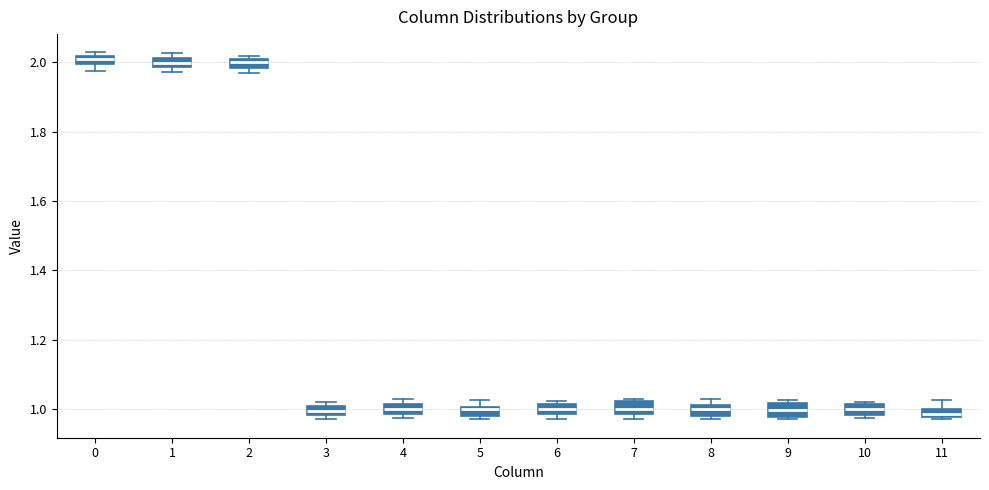

Where does the median line of the box at x = 9 sit on the y-axis? The values are not printed on the chart, so give them approximately, as read against the axis.

1.00